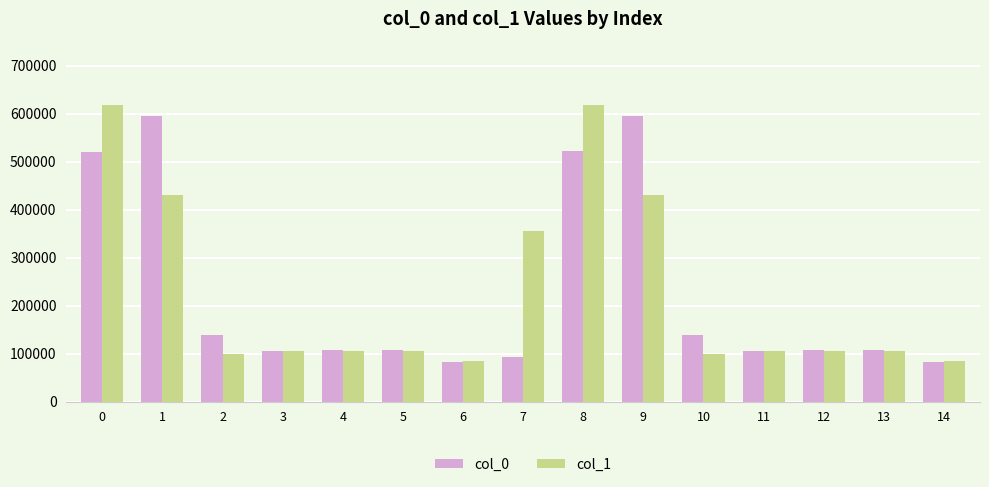

Which series has the widest spread of values?

col_1